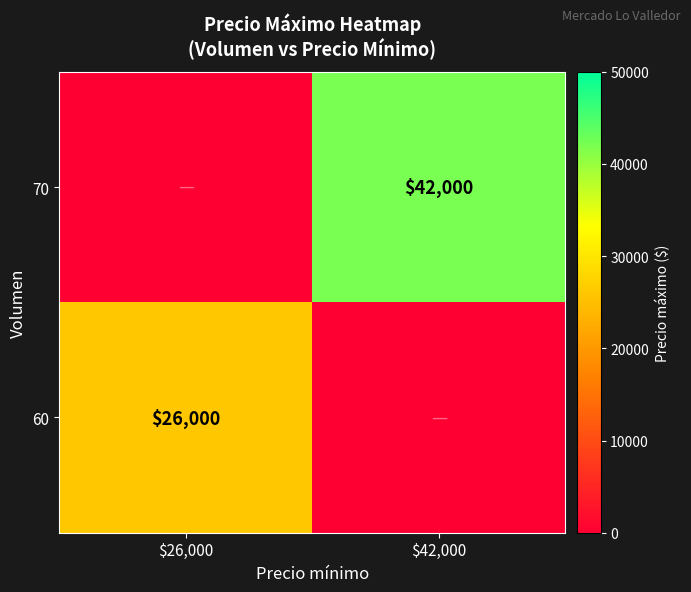

At how many categories does at least one series exceed 14719?

2